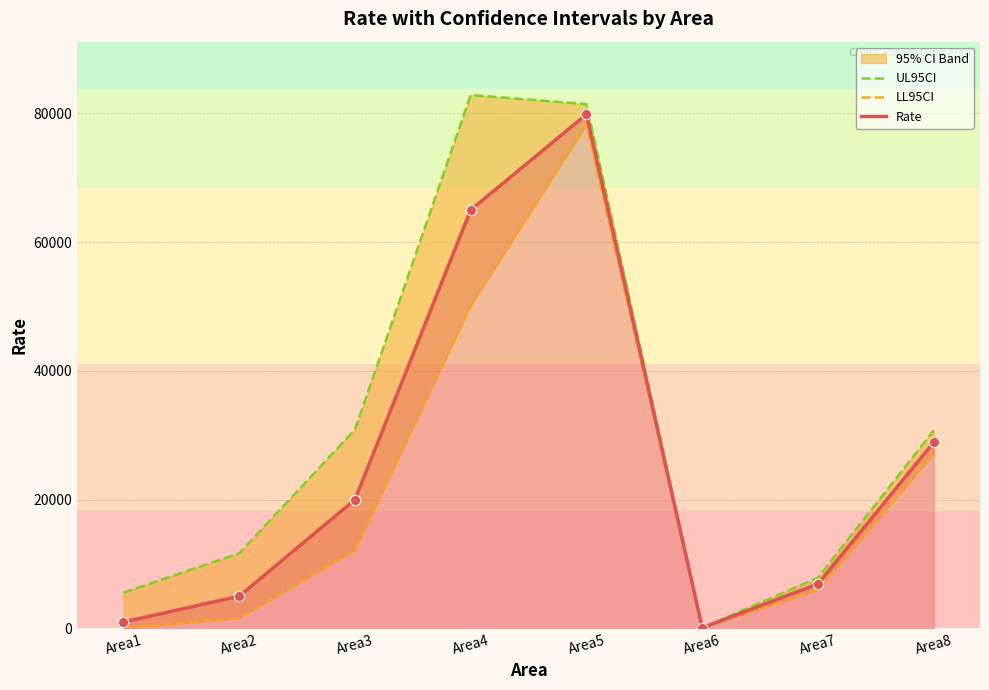

Which series has the largest total across all categories?

UL95CI